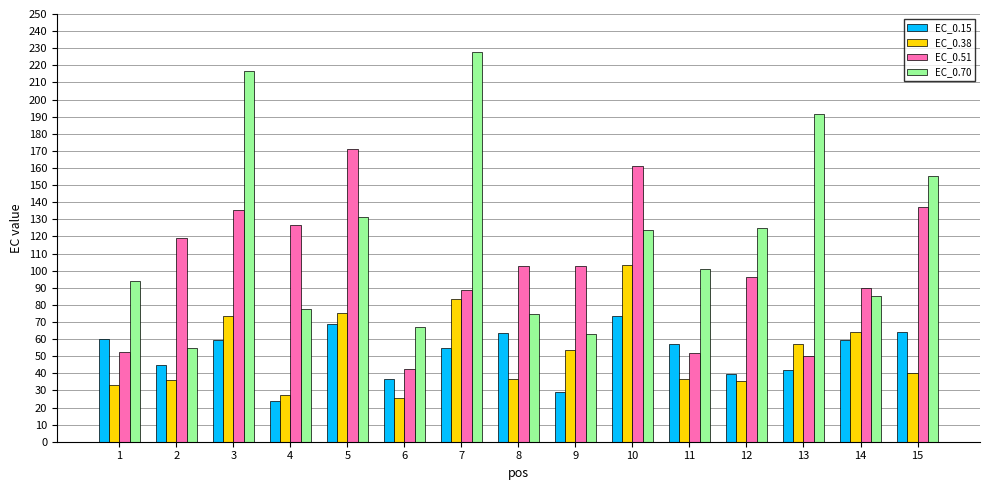

How many groups of bars are there?

15